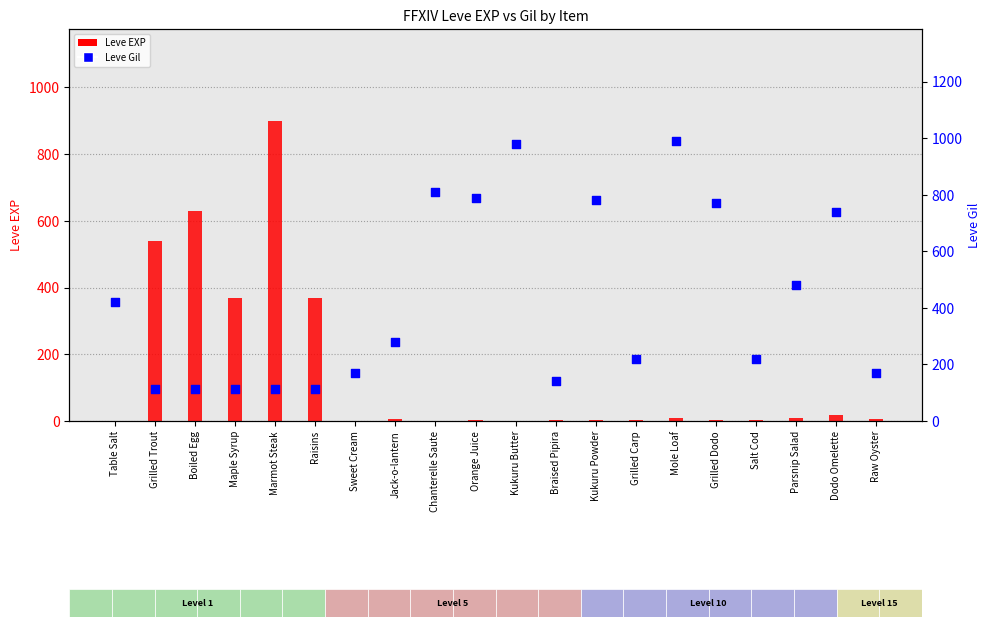

Which series contains the lowest Y value?

Leve EXP